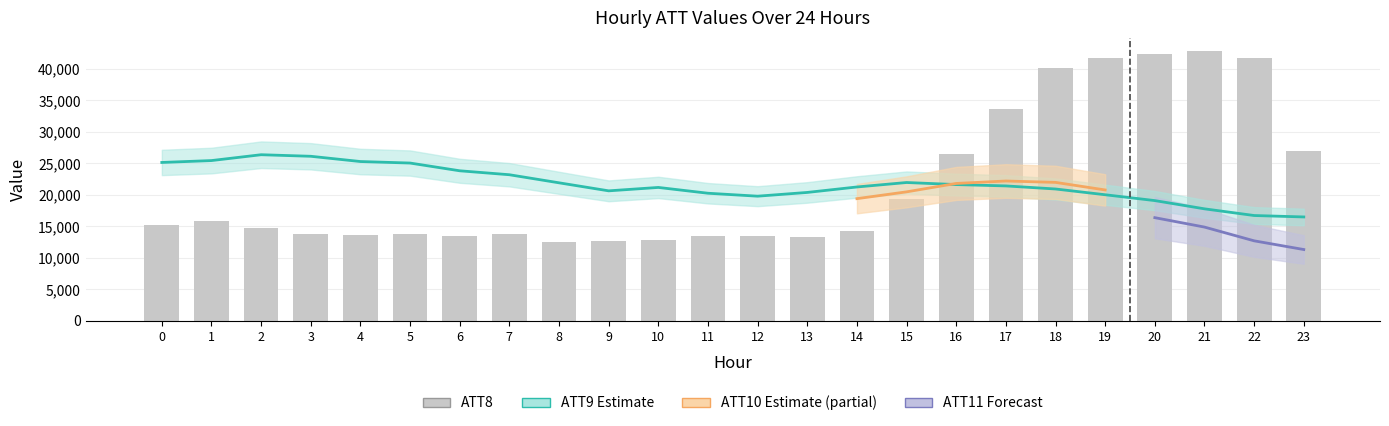

Does the chart contain stacked bars?

No